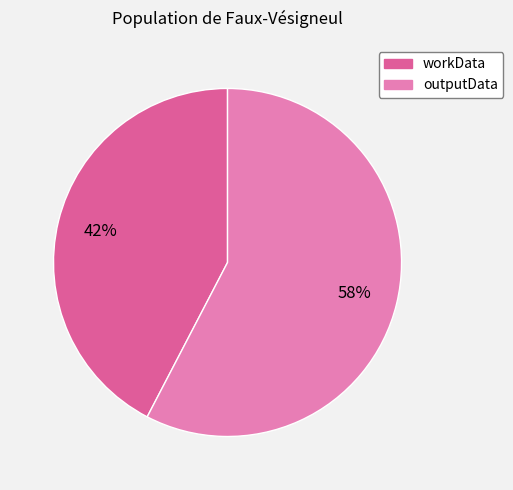

How many slices are in this pie chart?

2